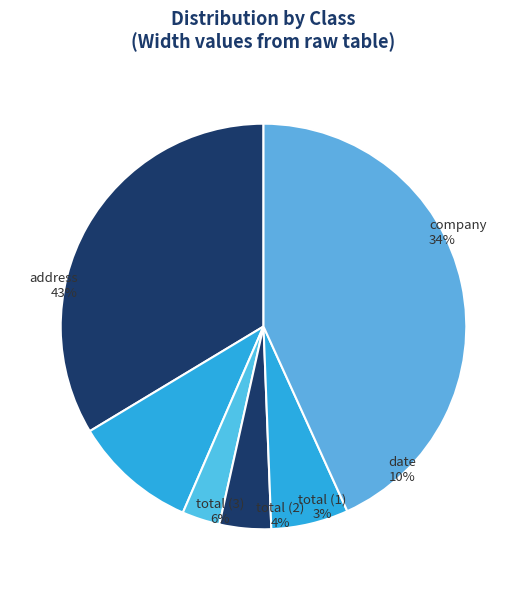

Approximately how many times larger is the value at date compared to total (3)?

1.6